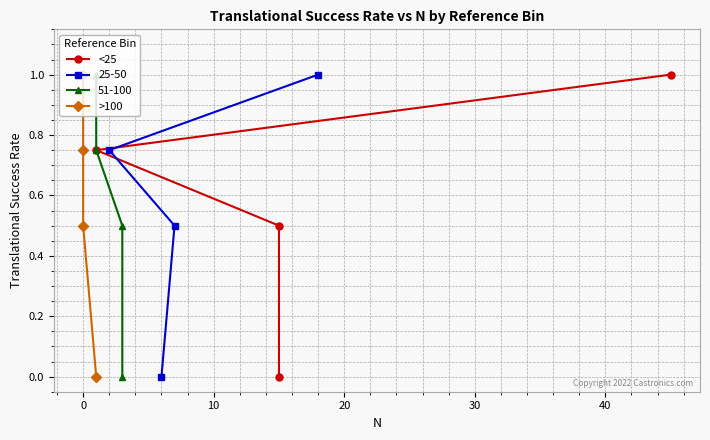

What is the value of the 25-50 point at the 4th from the left?

1.0